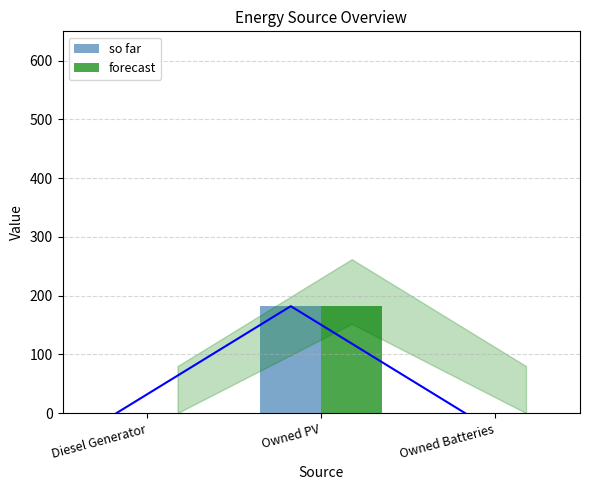

Reading left to right, extract all data points from this chart.

so far: Diesel Generator=0	Owned PV=182	Owned Batteries=0
forecast: Diesel Generator=0	Owned PV=182	Owned Batteries=0